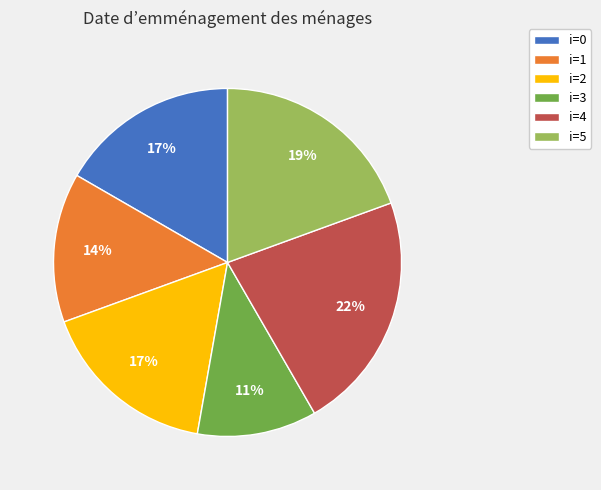

What percentage is the i=5 slice, to the nearest percent?

19%